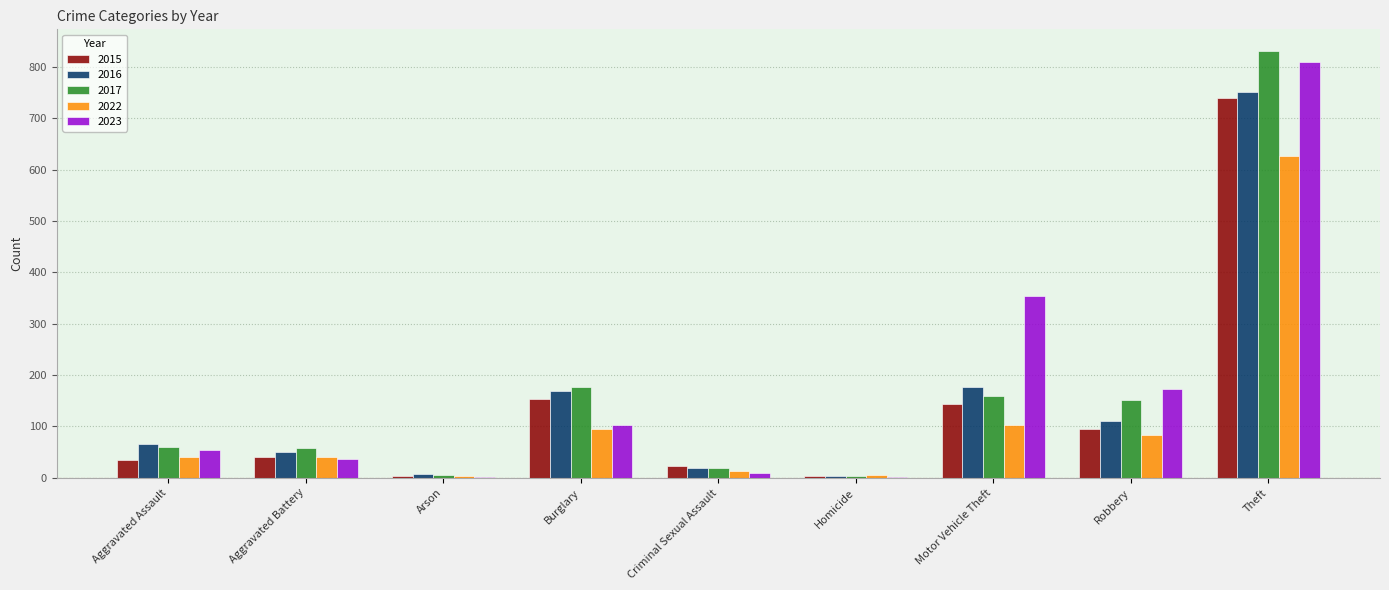

What is the total value across all series at Homicide?

19